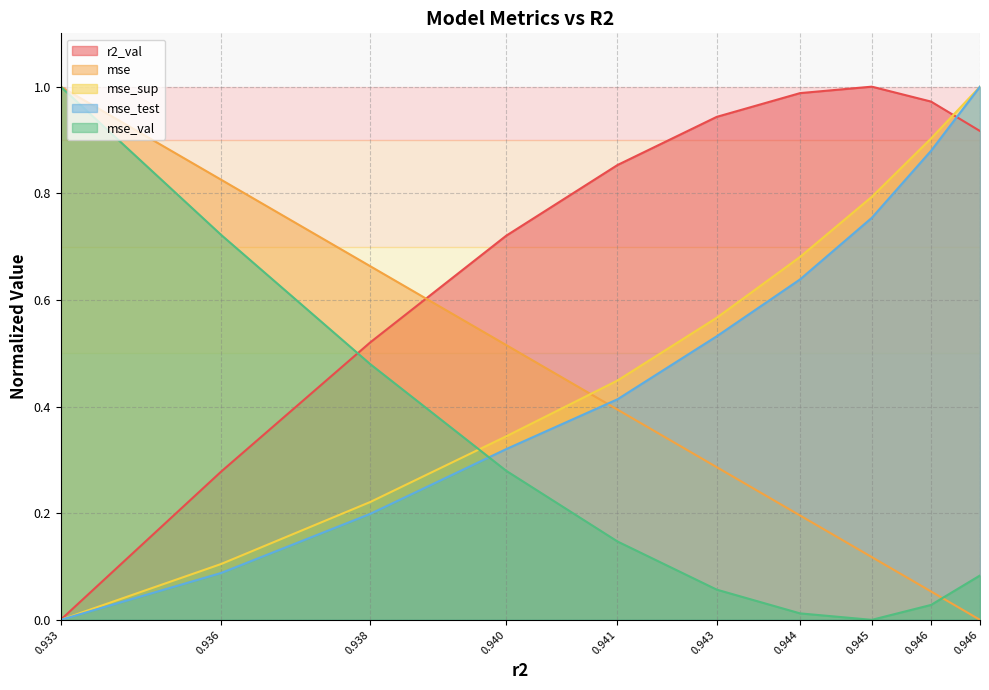

True or false: mse_val has more than 0 points higher than both neighbors.

False